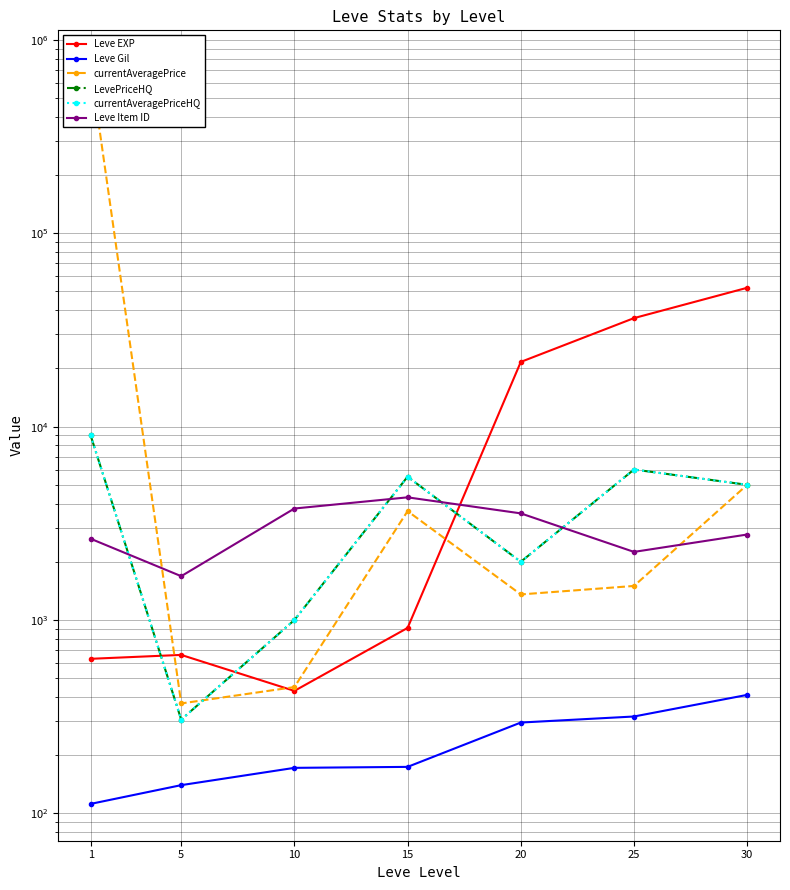

Is it true that Leve Gil equals 116.0 at 20?

False